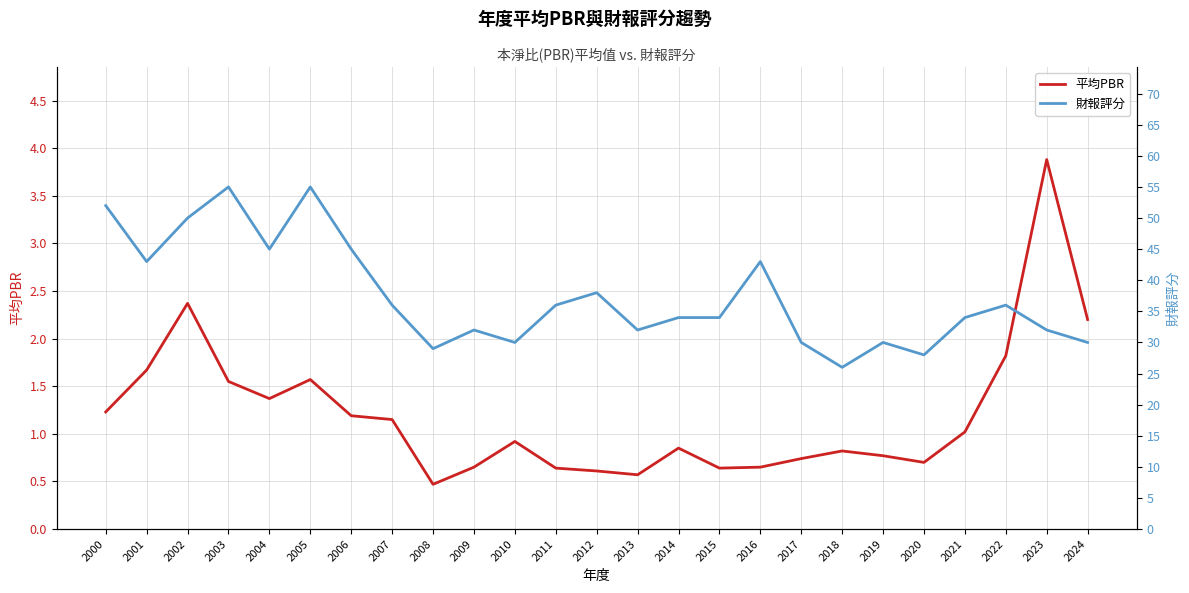

True or false: 財報評分 and 平均PBR intersect in this chart.

False